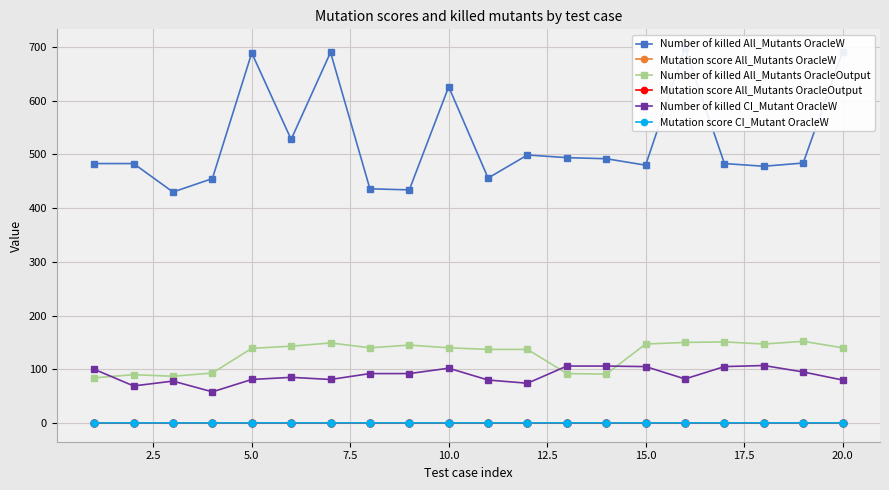

True or false: Mutation score CI_Mutant OracleW has more than 2 points higher than both neighbors.

True